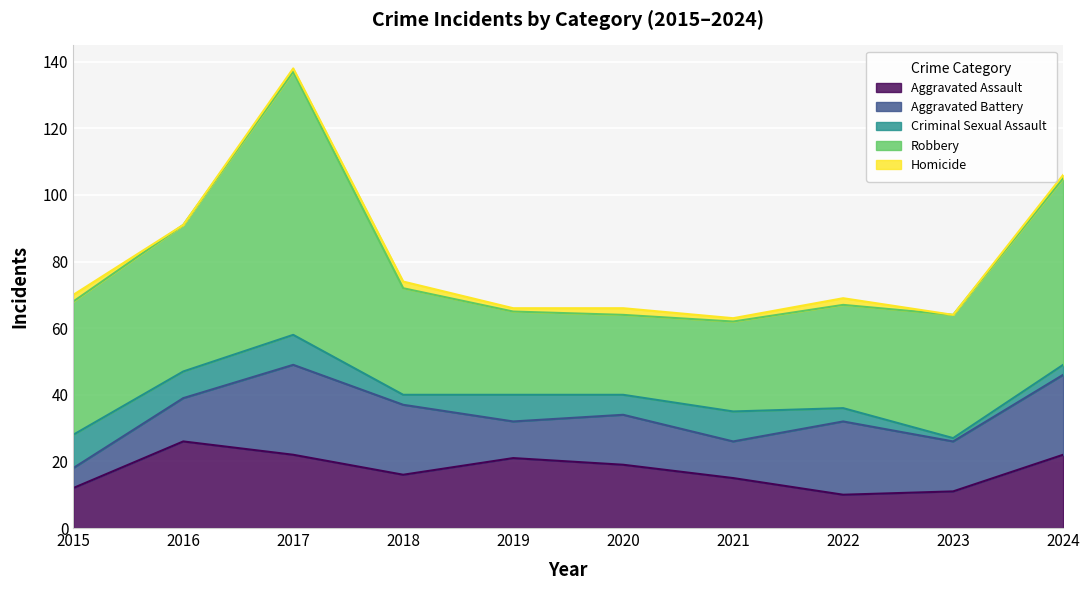

At how many categories does at least one series exceed 33?

5